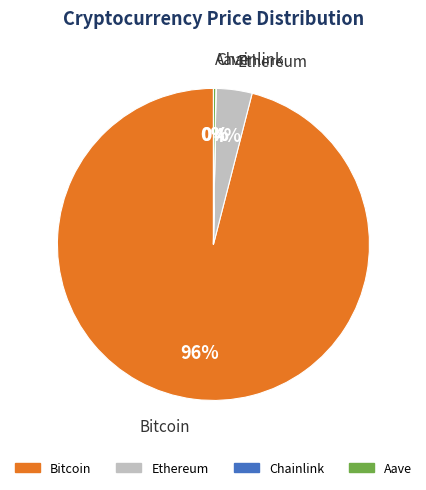

To the nearest percent, what is the difference between the largest and smallest slice percentages?

96%